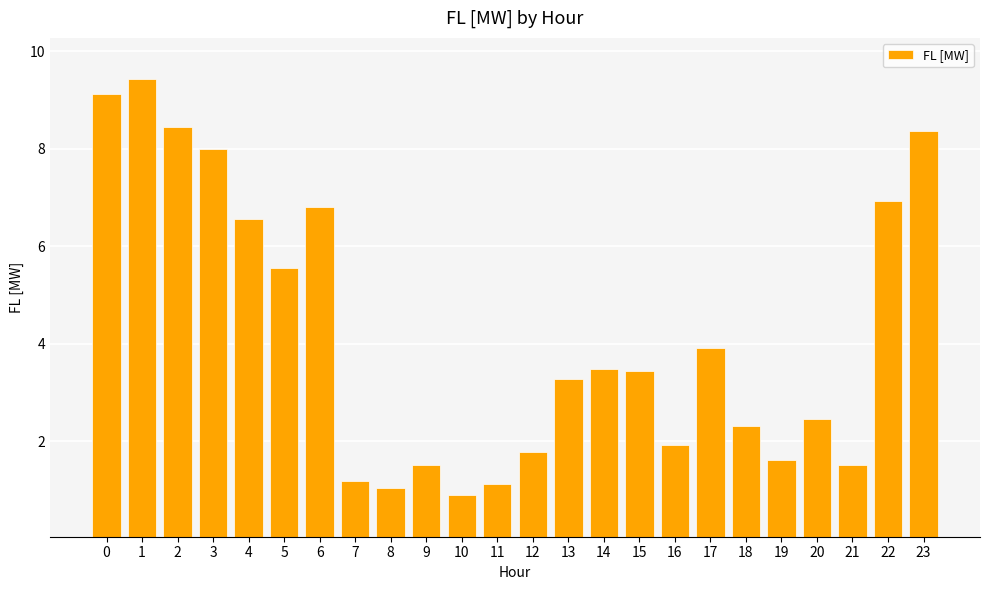

Count the number of categories in the chart.

24